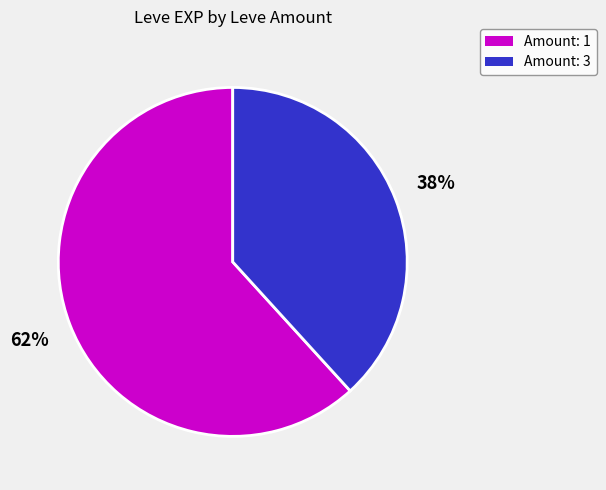

Is there any slice that represents more than half of the pie?

Yes